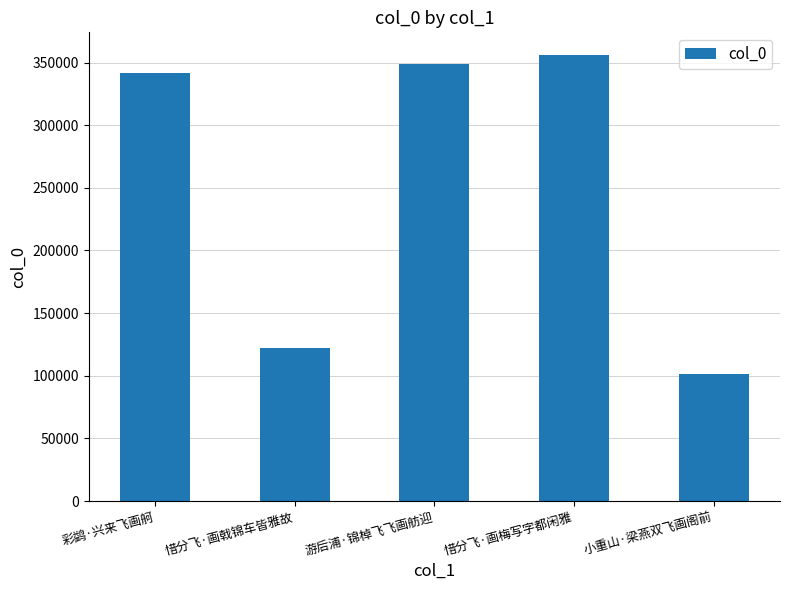

What is the sum of the values at 惜分飞·画戟锦车皆雅故 and 彩鹢·兴来飞画舸?

463662